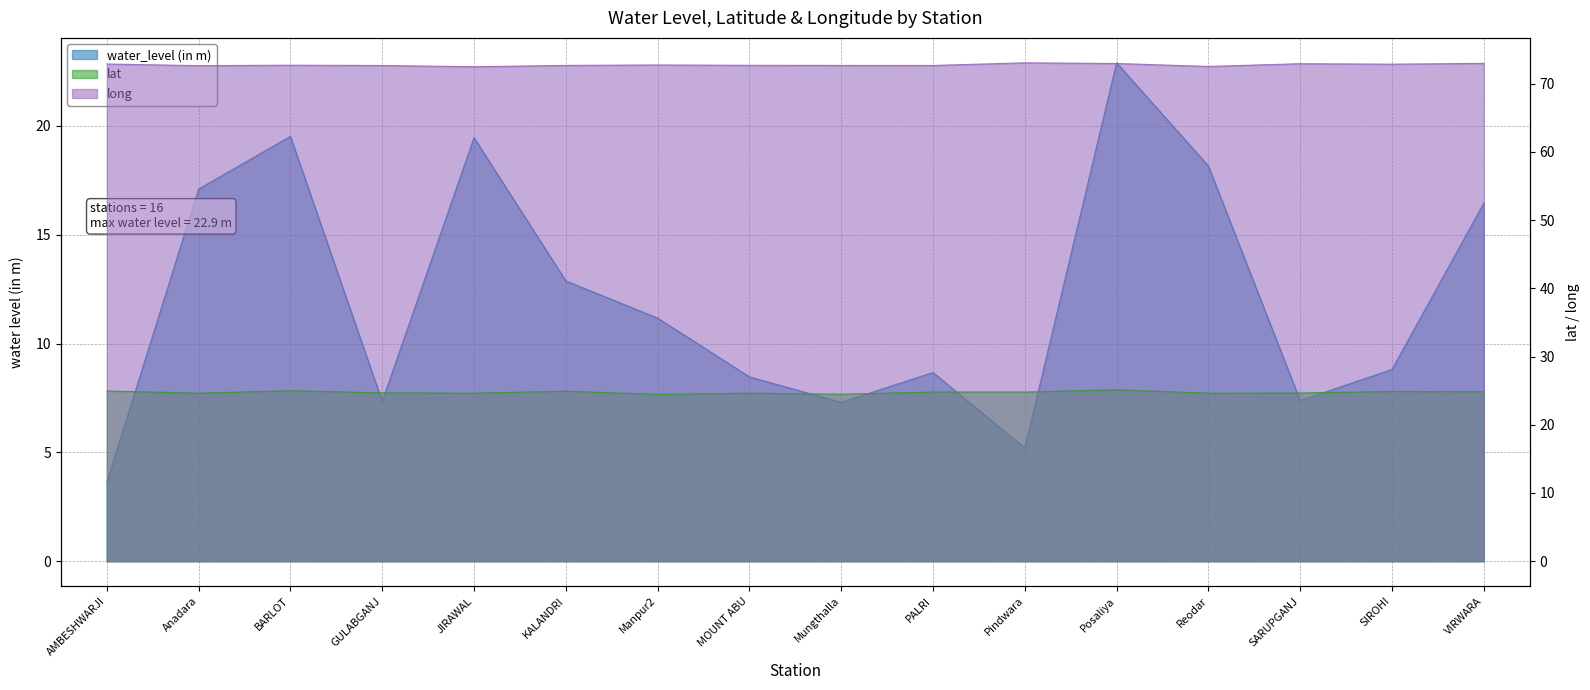

What is the minimum value for long?

72.5